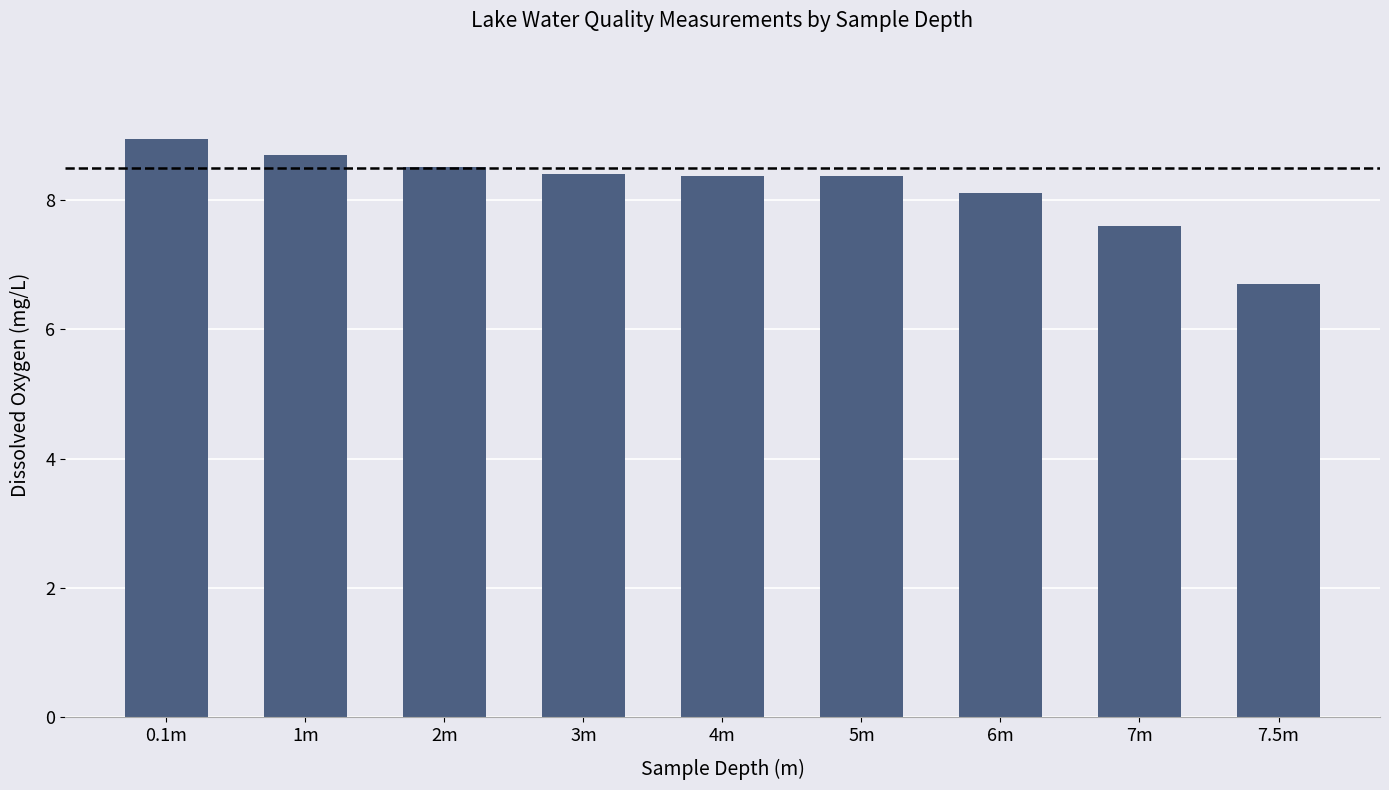

Which label corresponds to the smallest value in the chart?

7.5m